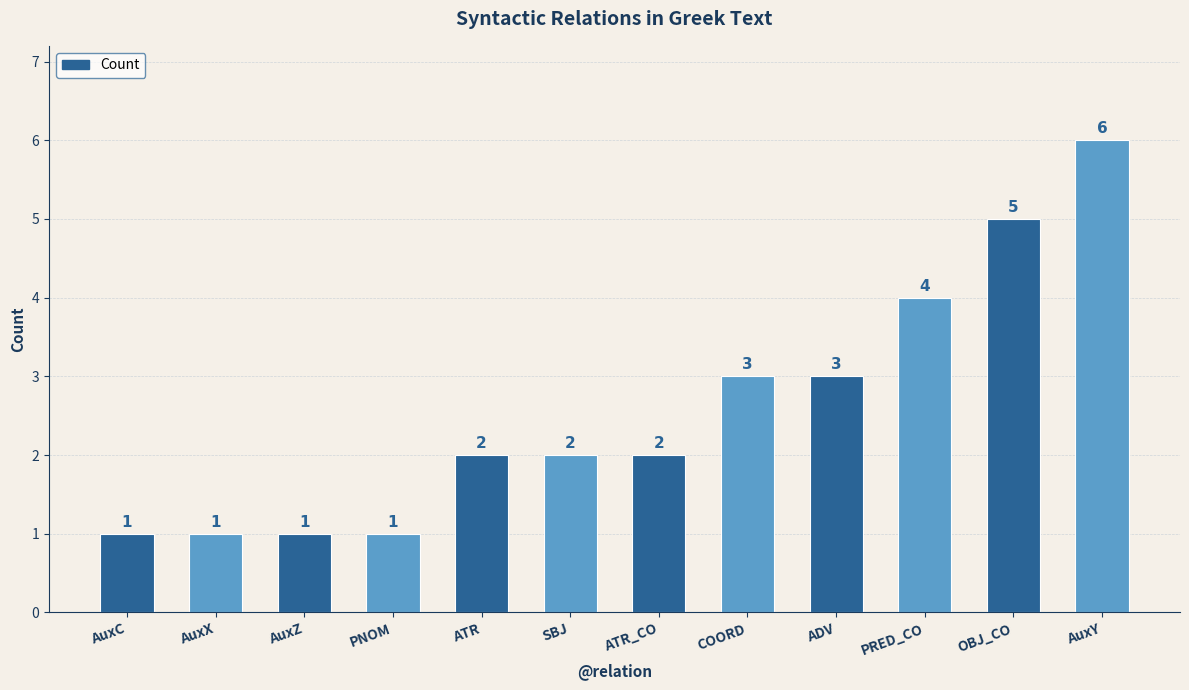

What is the minimum value shown in the chart?

1